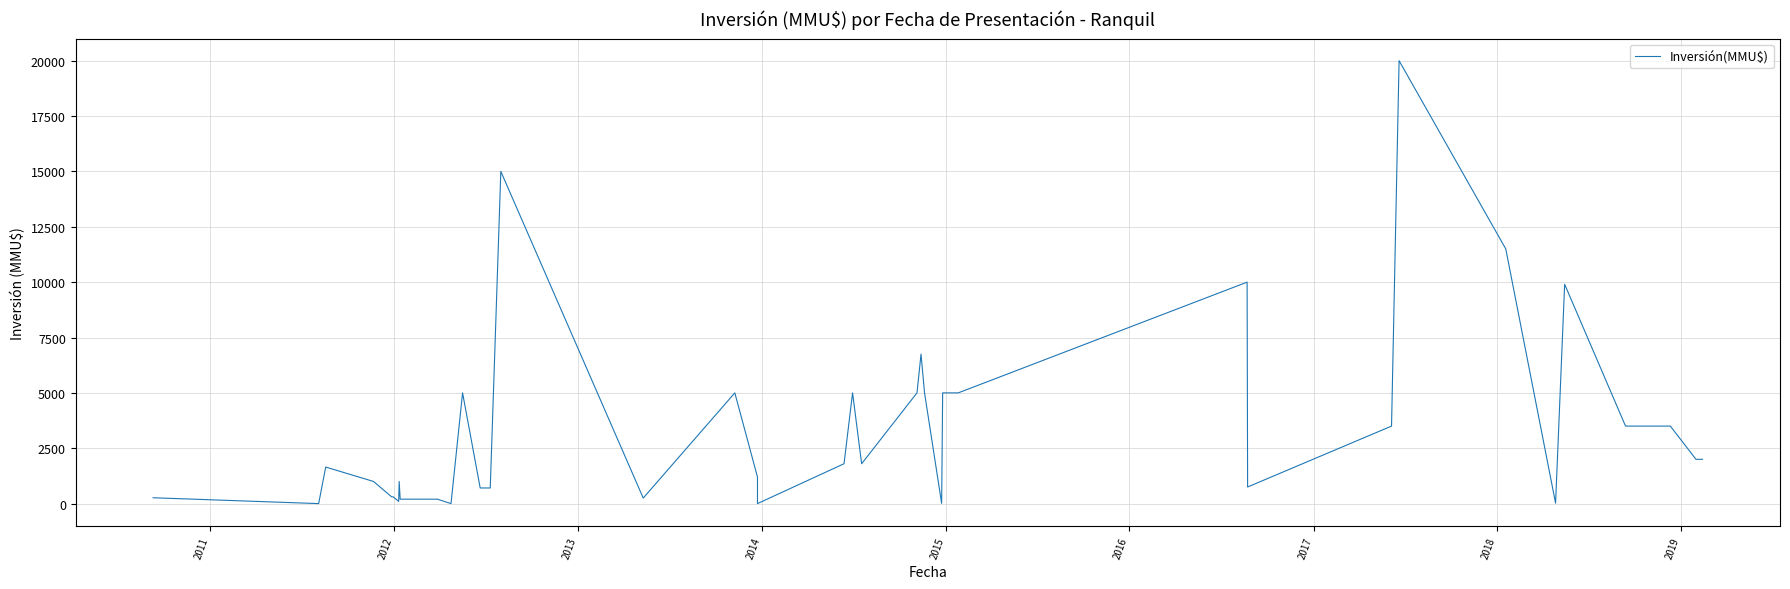

How many interior local valleys (lower than both neighbors) does the data have?

9